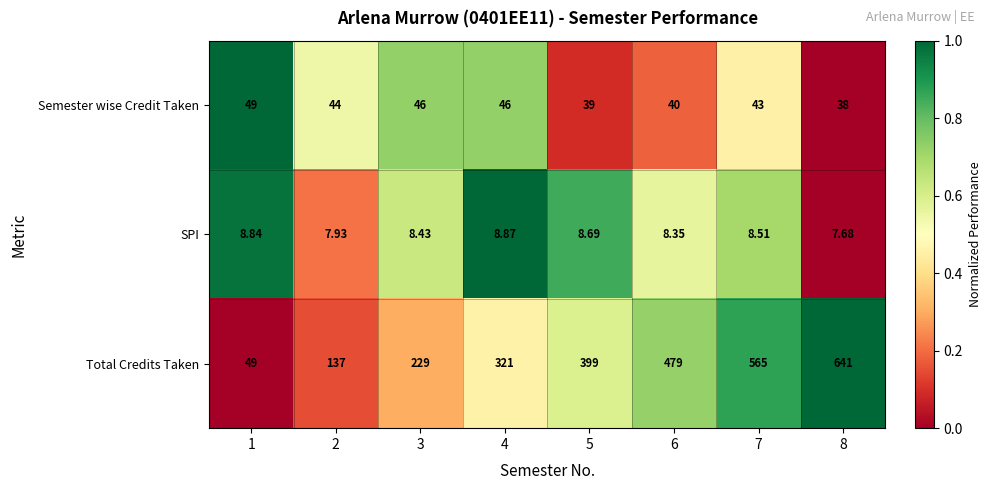

At which category is the sum across all series the highest?

8